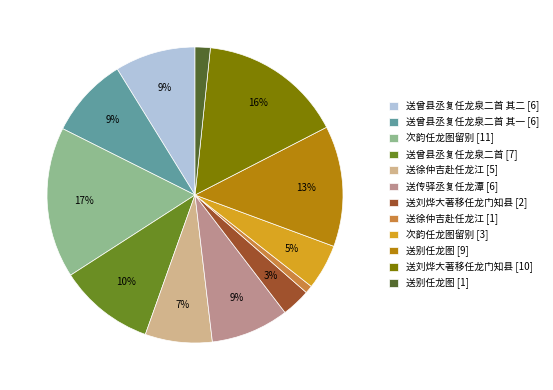

Combined, do 送刘烨大著移任龙门知县 [2] and 送别任龙图 [1] account for over 50%?

No